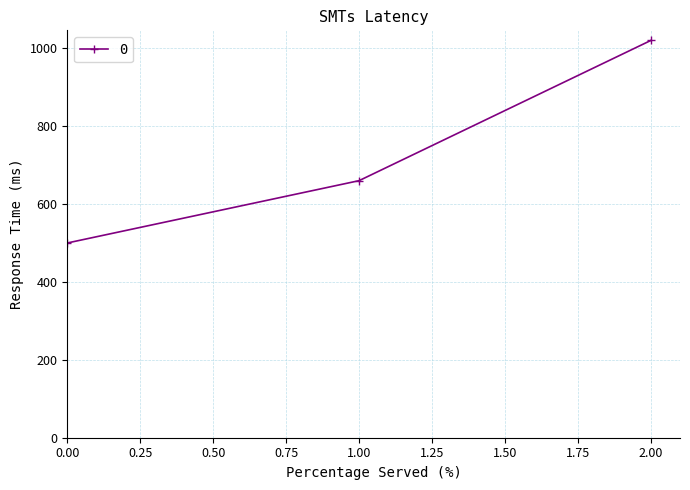

What is the value of the 2nd point from the left?

660